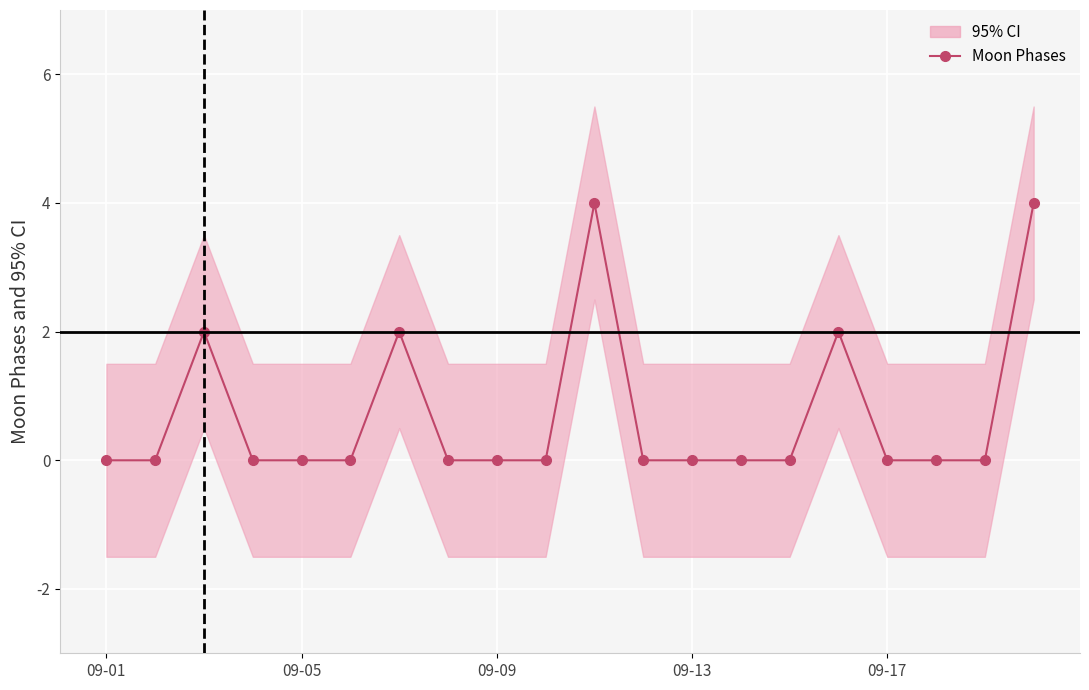

How many lines are shown in the chart?

1